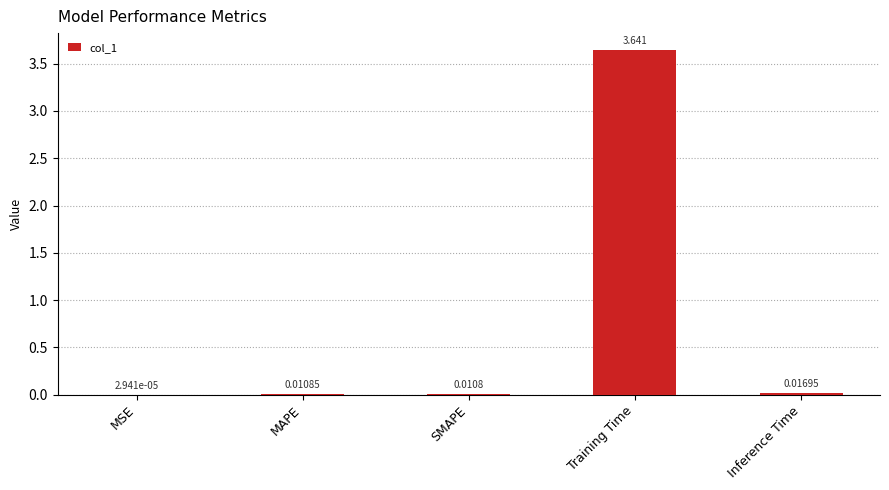

How many categories are shown in the chart?

5